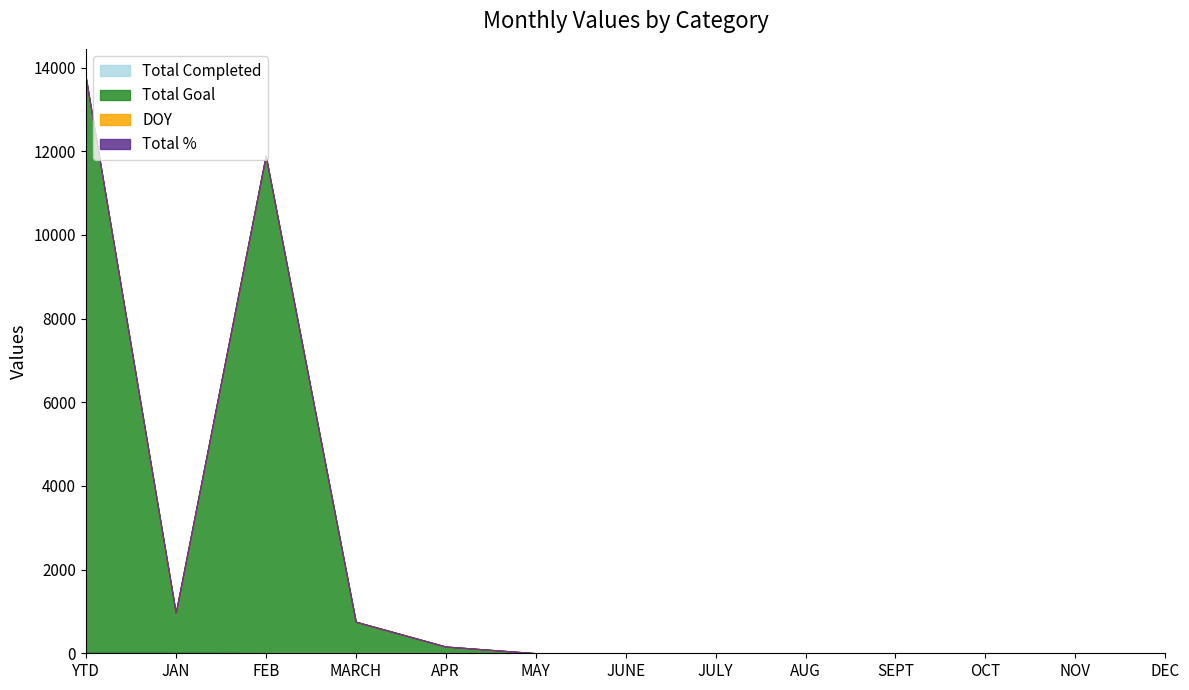

How many data points does each series have?

13